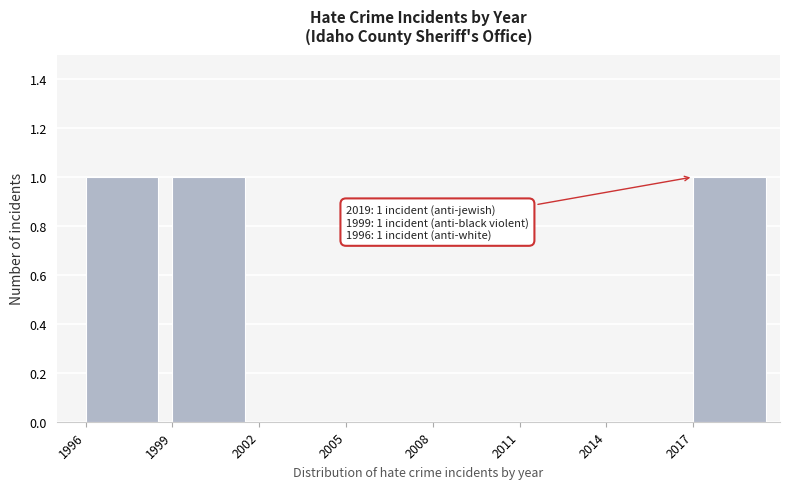

Reading right to left, extract all data points from this chart.

2017=1	2014=0	2011=0	2008=0	2005=0	2002=0	1999=1	1996=1